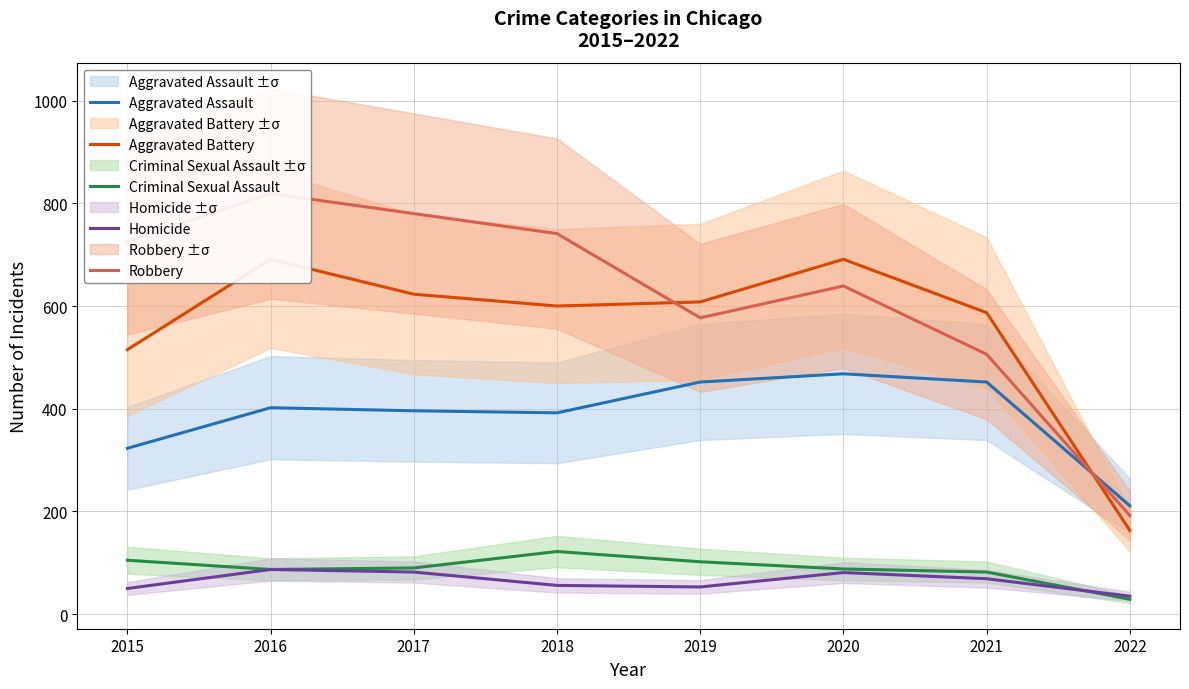

True or false: Criminal Sexual Assault and Aggravated Assault intersect in this chart.

False